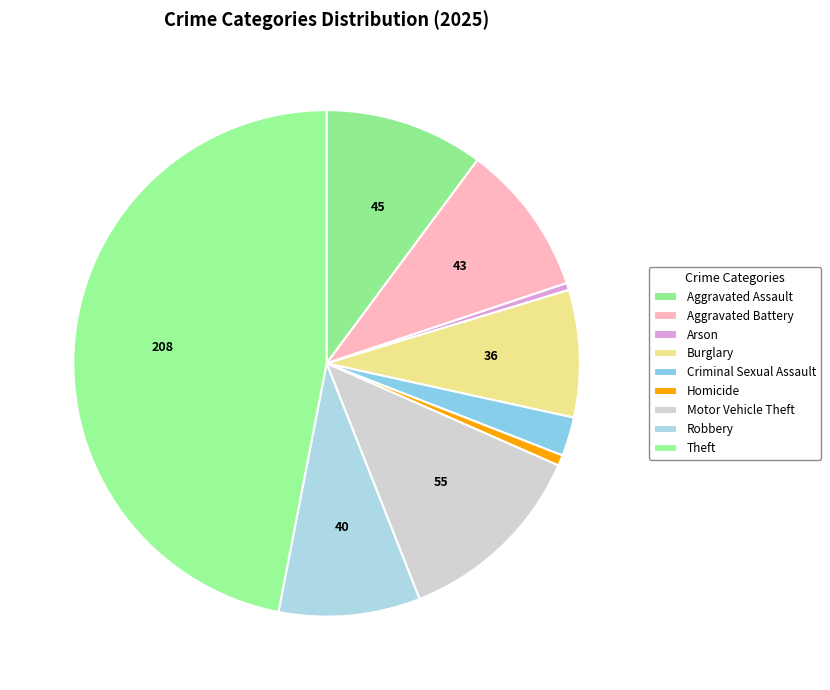

Between Theft and Robbery, which is larger?

Theft